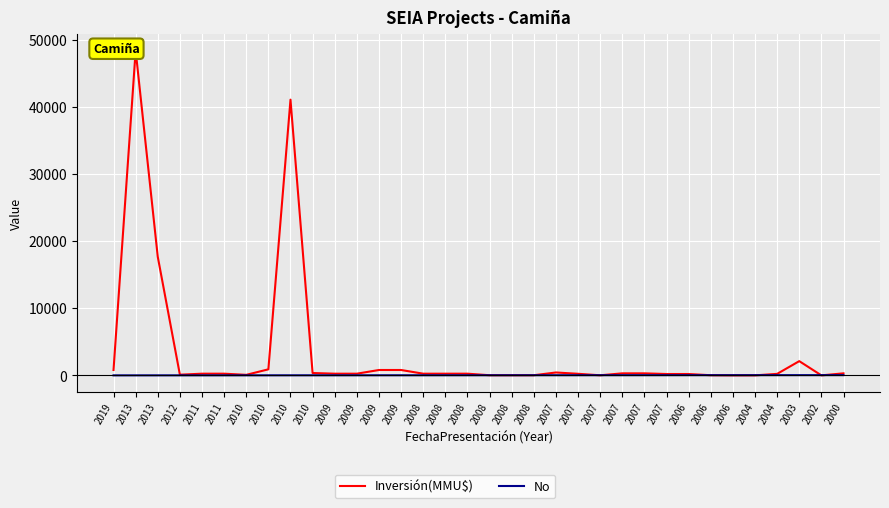

How many values in the No series are below 18?

17